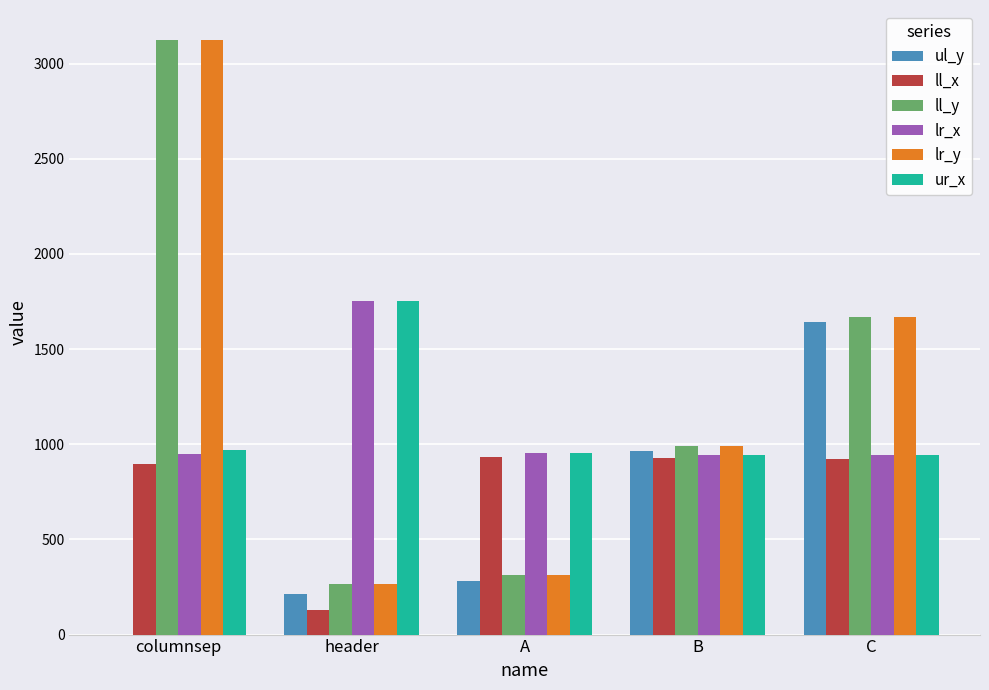

The value of lr_x at header is 1750. True or false?

True